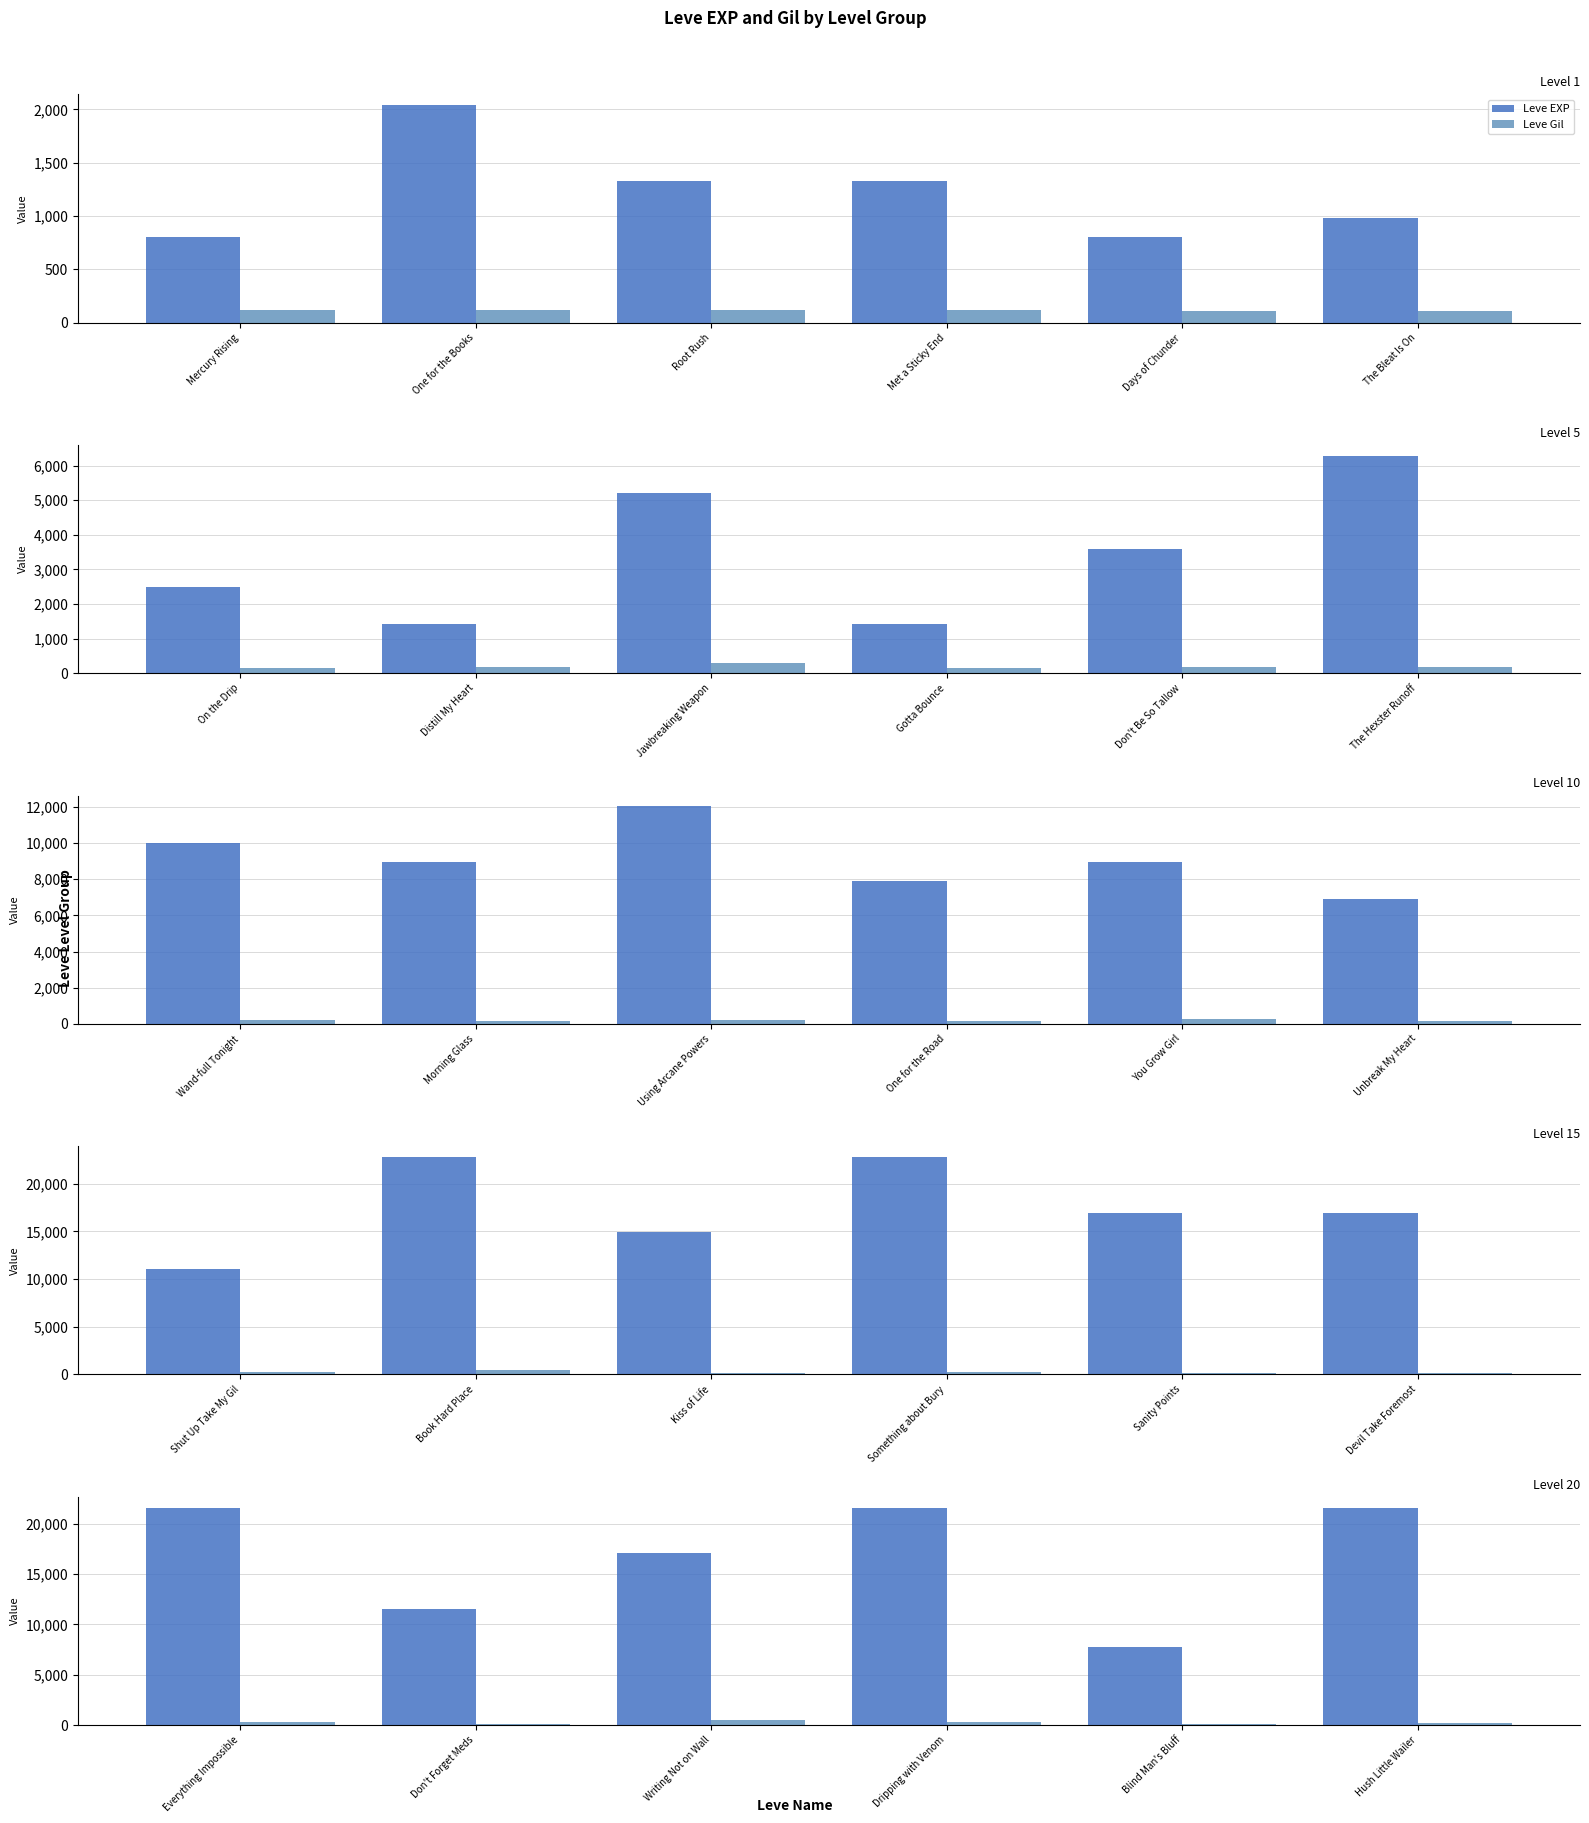

Between Don't Forget Meds and Blind Man's Bluff, which series saw the biggest shift?

Leve EXP